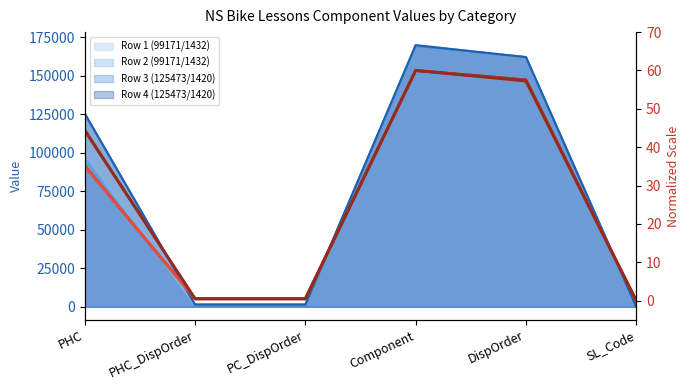

True or false: Row 3 (125473/1420) (norm) has a value of 57.5 at DispOrder.

True